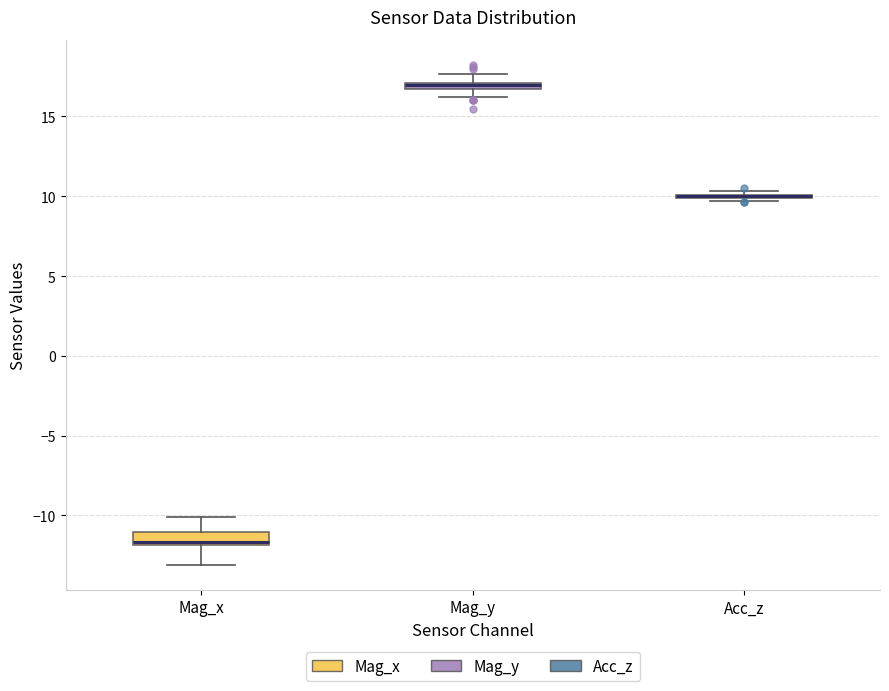

Where is the lower edge of the box for Mag_x on the y-axis? The values are not printed on the chart, so give them approximately, as read against the axis.

-12.0